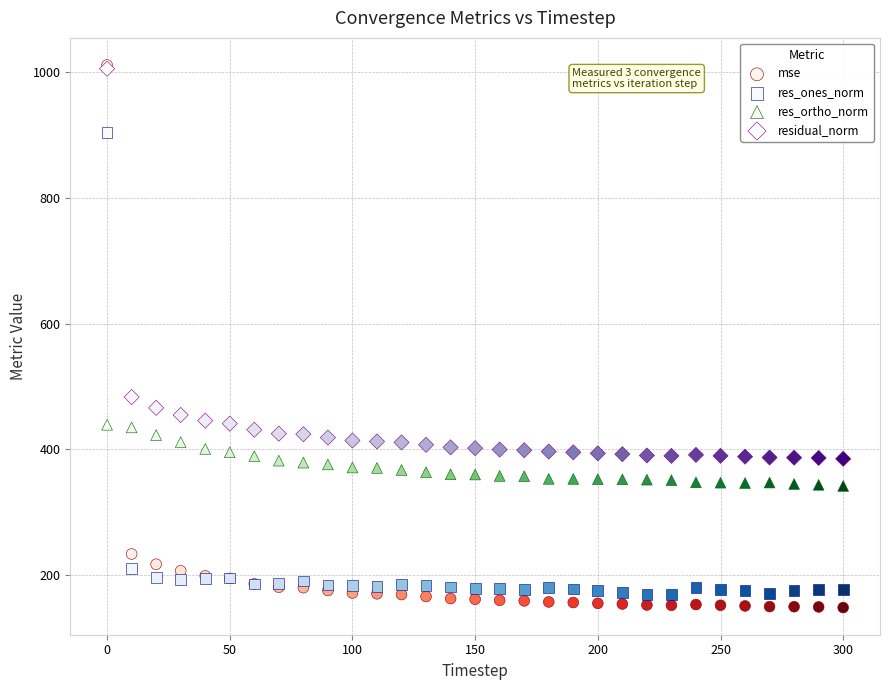

Across all series, what Y value is closest to 579?

483.3